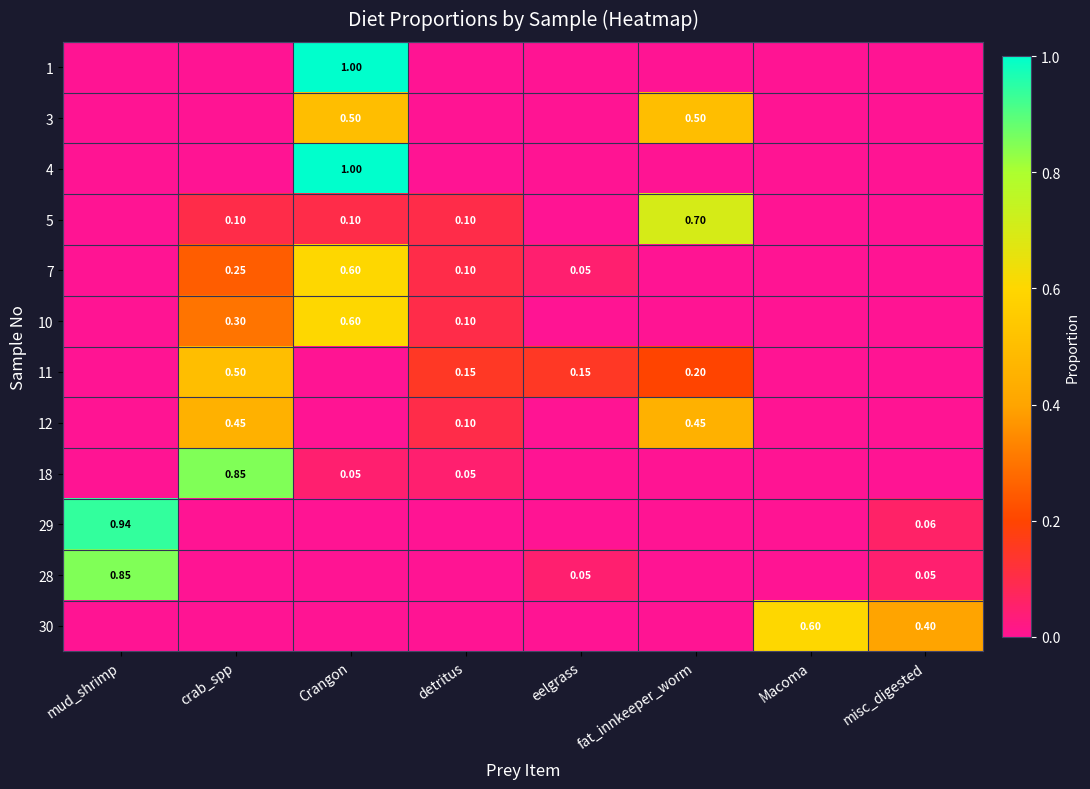

Rank the series at detritus from lowest to highest value.

1, 3, 4, 29, 28, 30, 18, 5, 7, 10, 12, 11